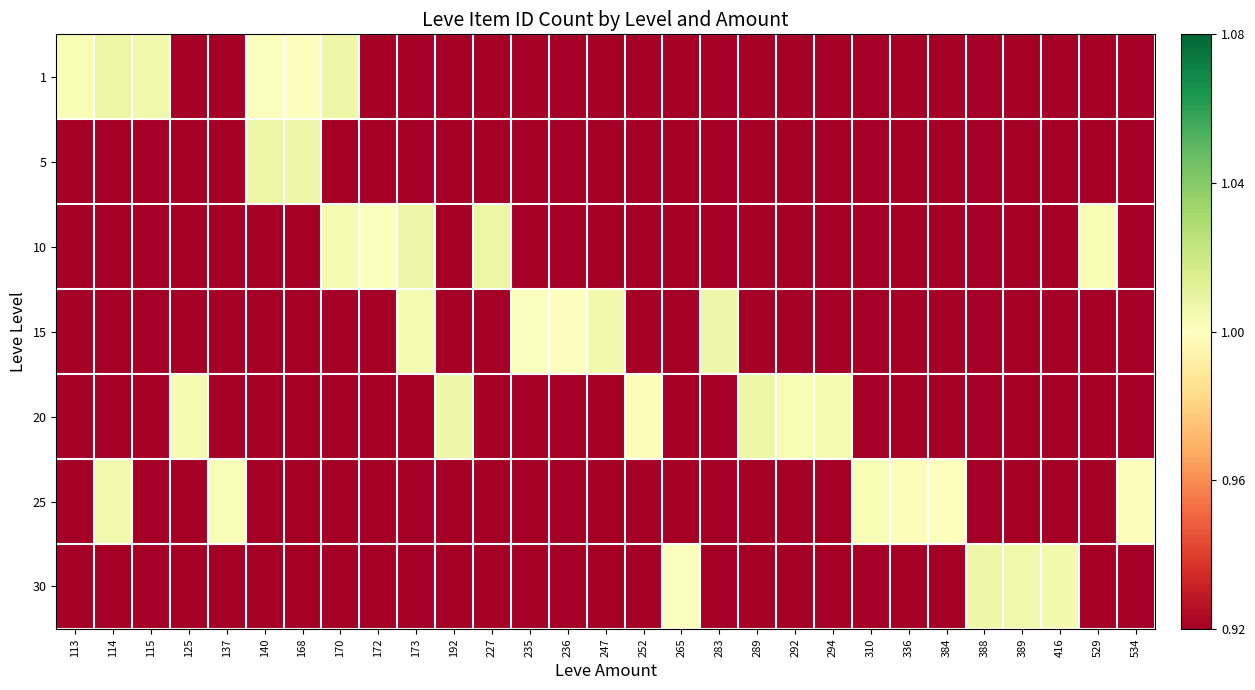

How many data points does each series have?

29